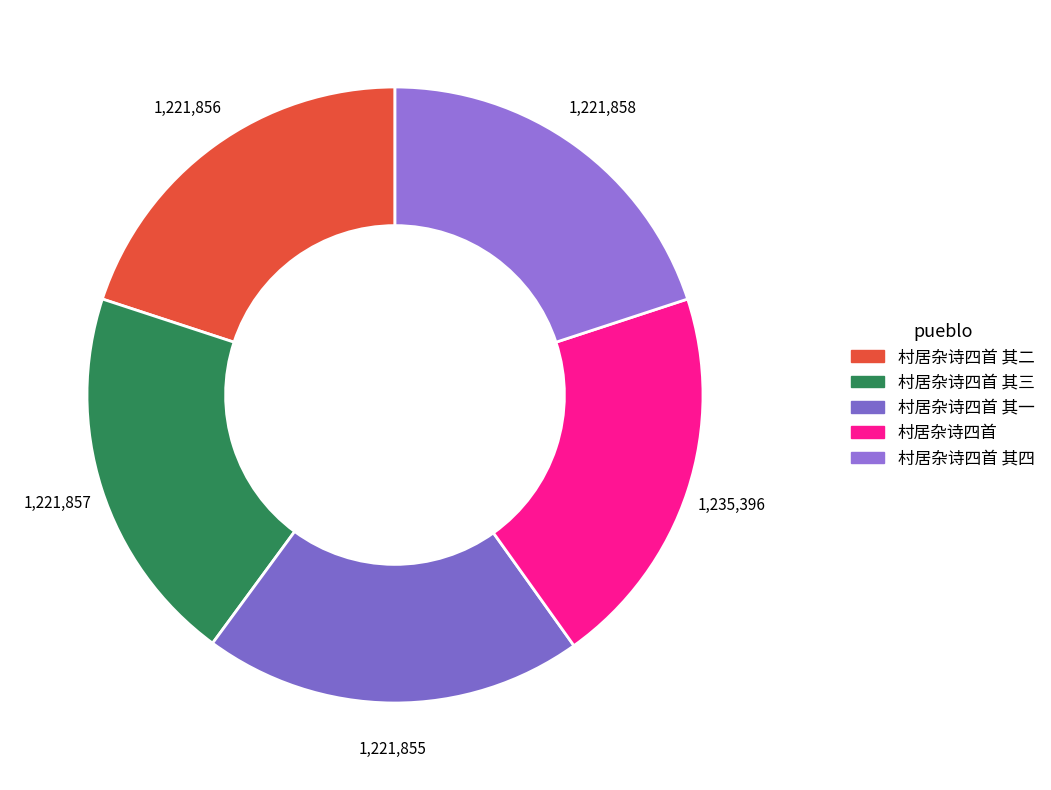

Do 村居杂诗四首 其四 and 村居杂诗四首 together represent more than half of the pie?

No